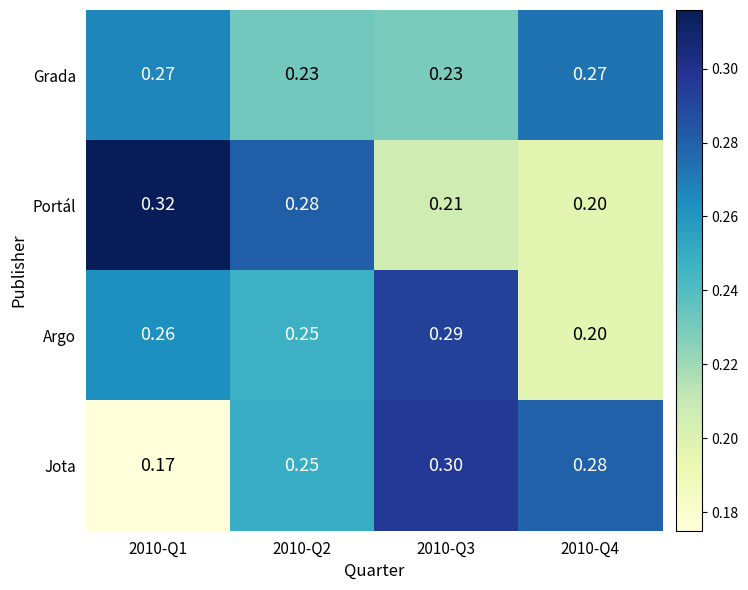

List the series in order of their peak value, lowest first.

Grada, Argo, Jota, Portál